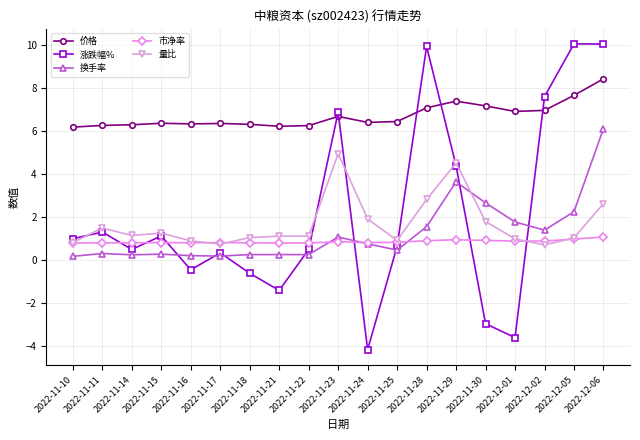

The value of 市净率 at 2022-11-15 is 0.8. True or false?

True